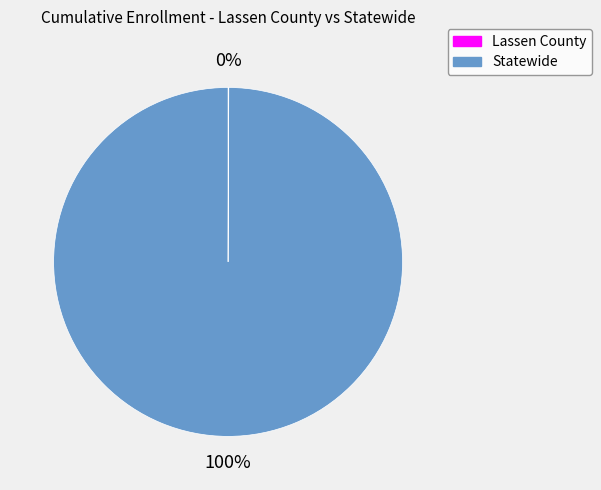

The Statewide slice represents 100% of the pie. True or false?

True